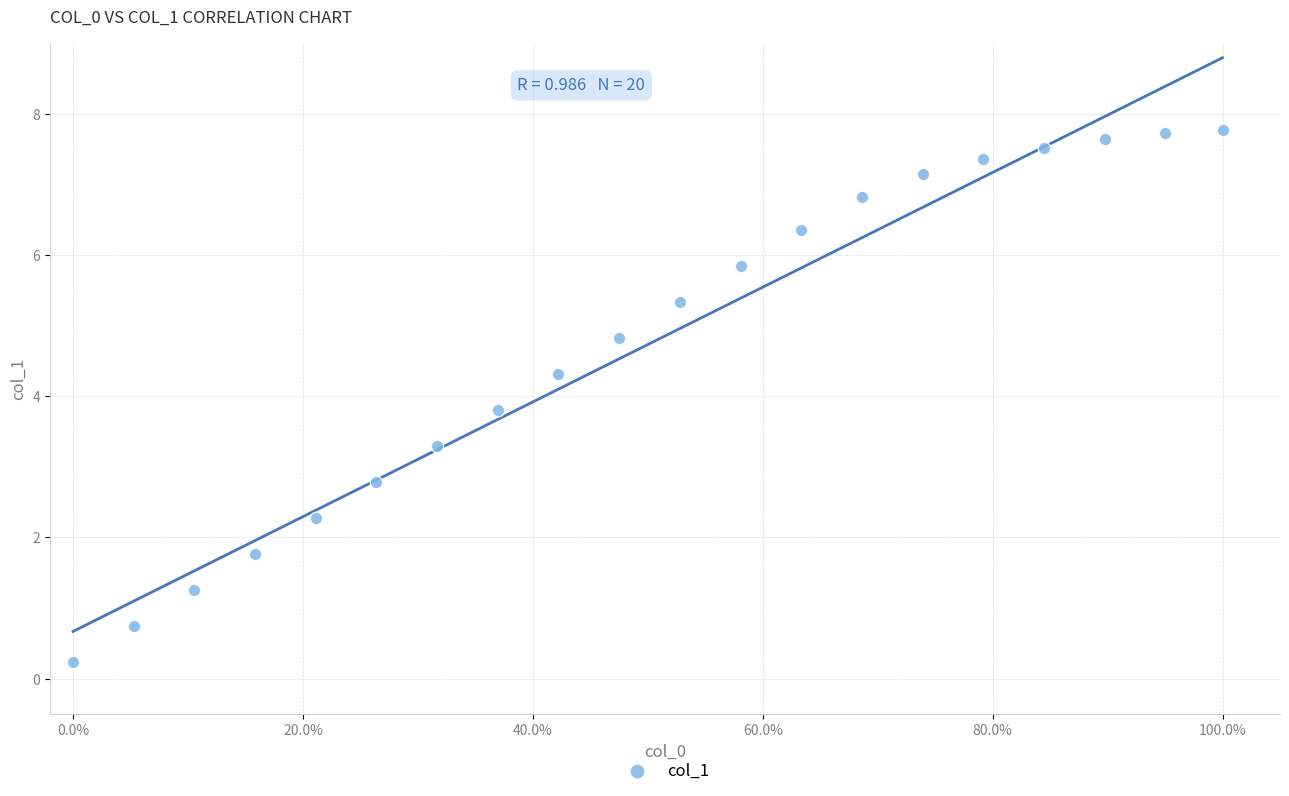

What is the range of X values (max minus min)?

1.0